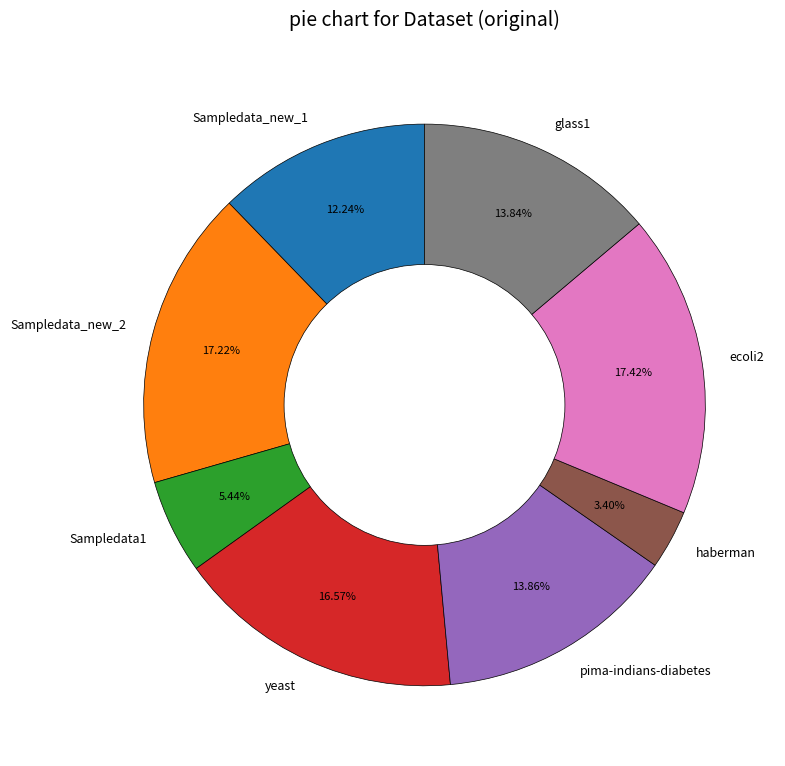

Which slice is the smallest?

haberman